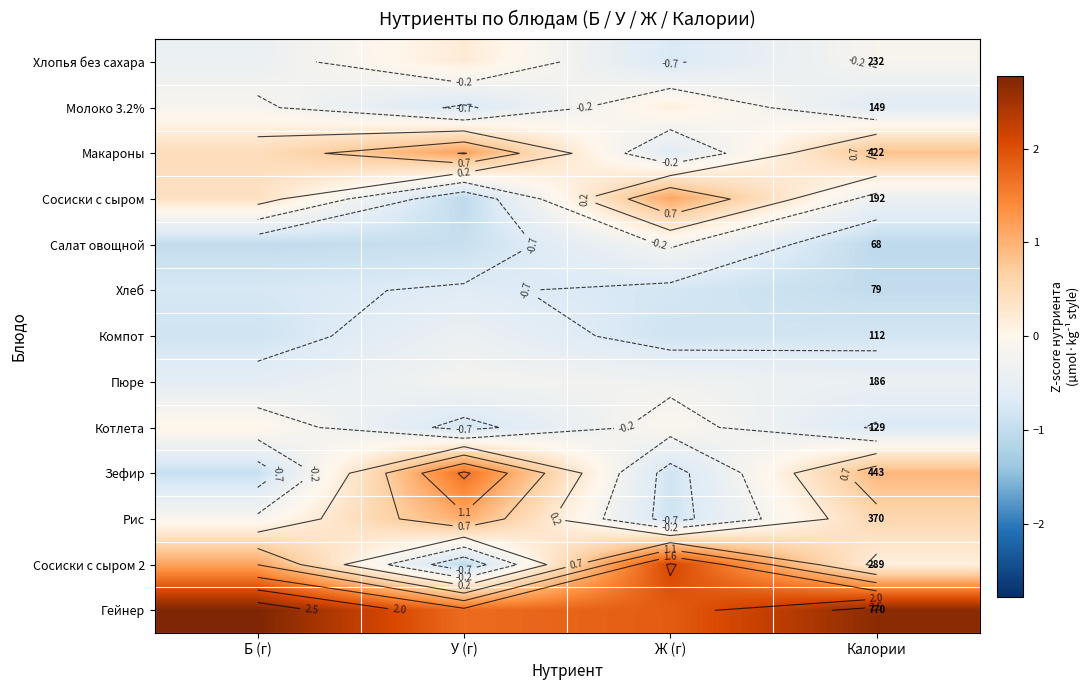

The value of Макароны at У (г) is 1.8. True or false?

False